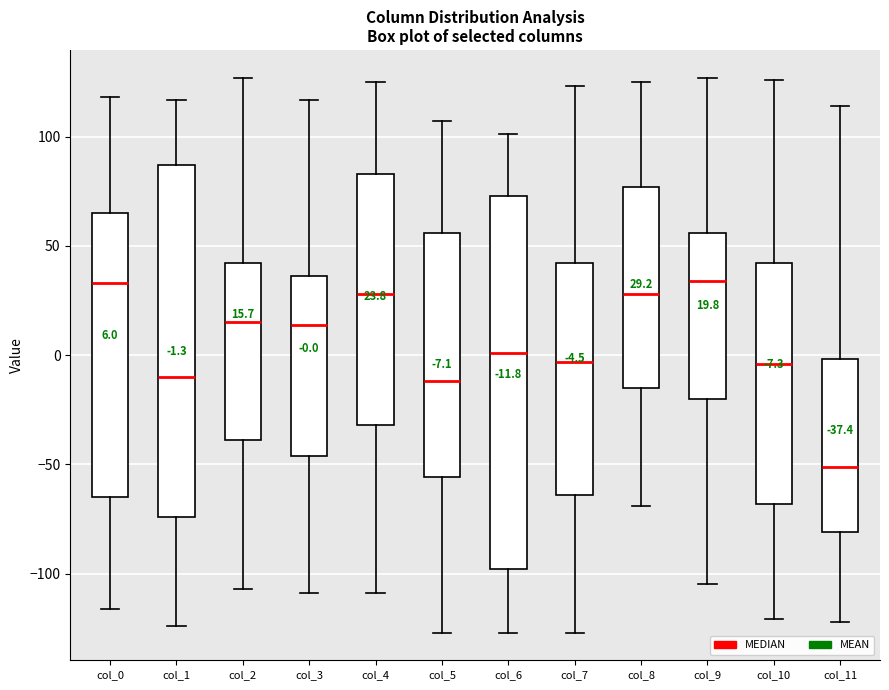

Comparing the boxes themselves (not the whiskers), which one is the tallest?

col_6